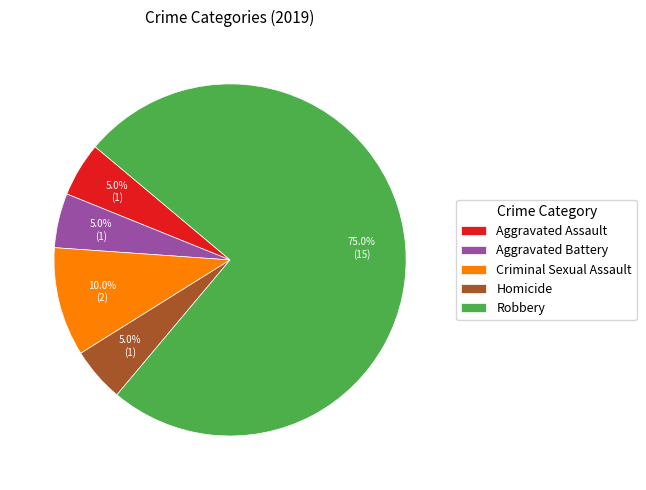

Which category has the biggest portion of the pie?

Robbery